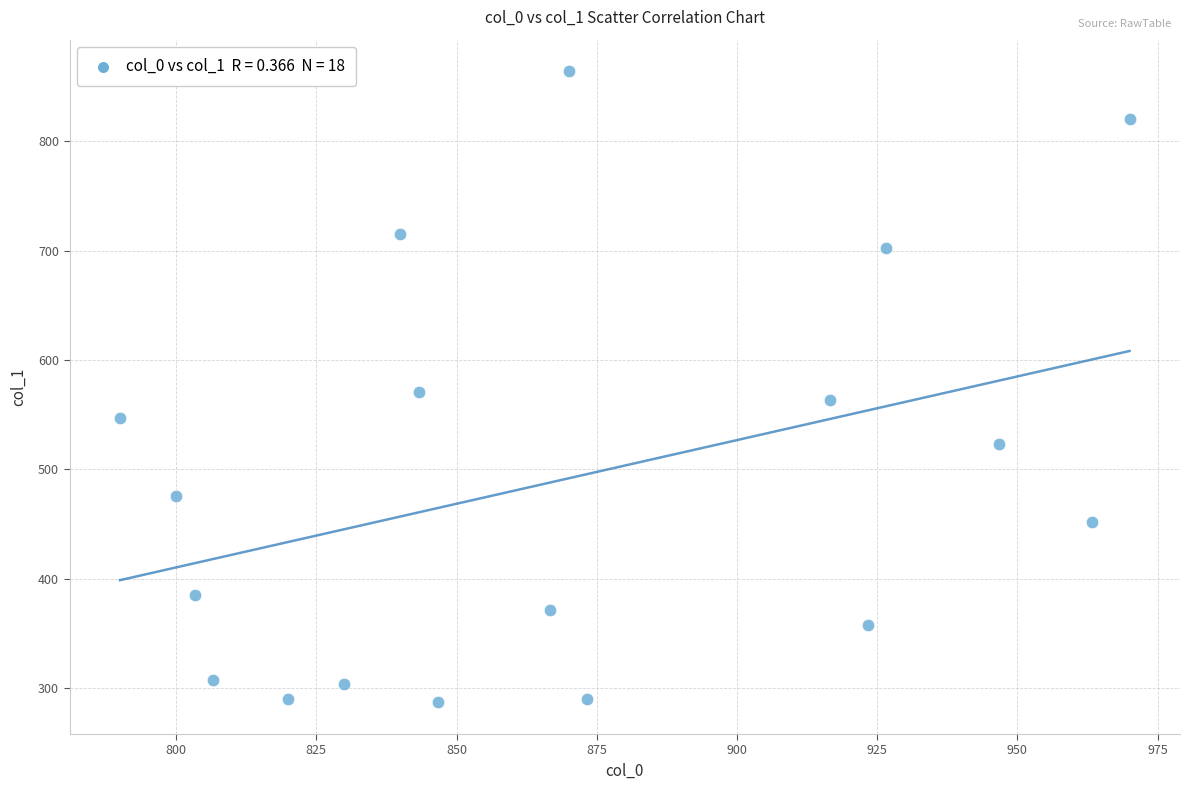

What is the range of X values (max minus min)?

180.0